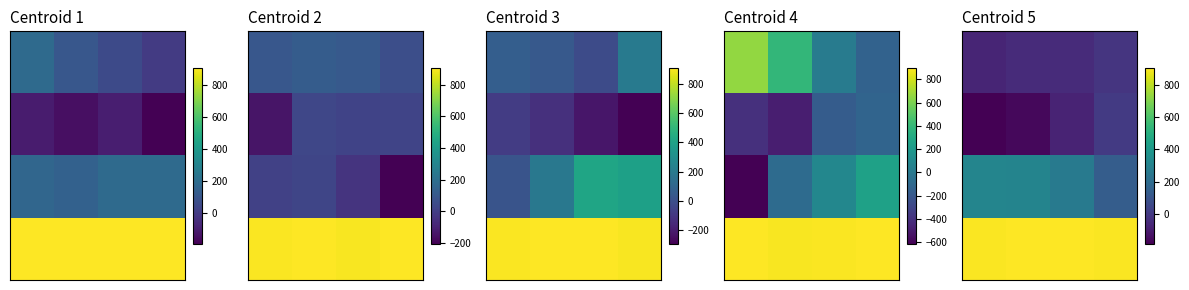

What is the difference between the highest and lowest values at 2?

986